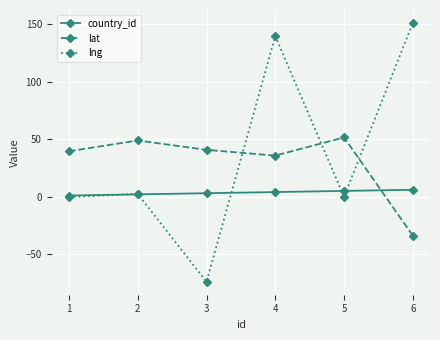

The value of lat at 6 is -9.4. True or false?

False